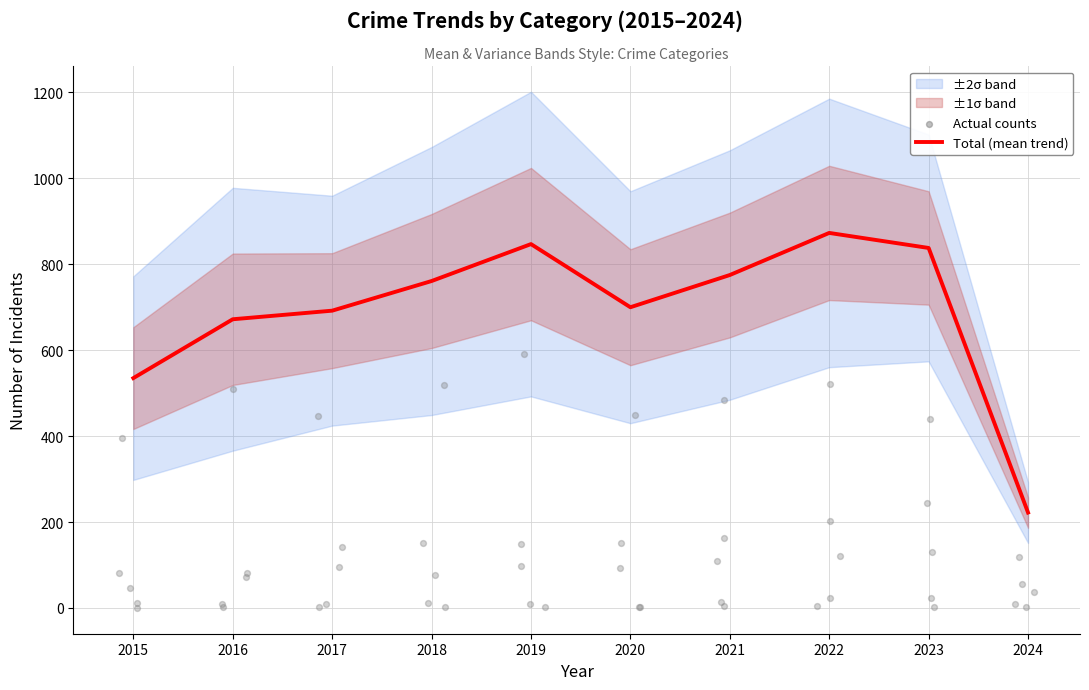

What is the ratio of the value at 2021 to the value at 2018?

1.0